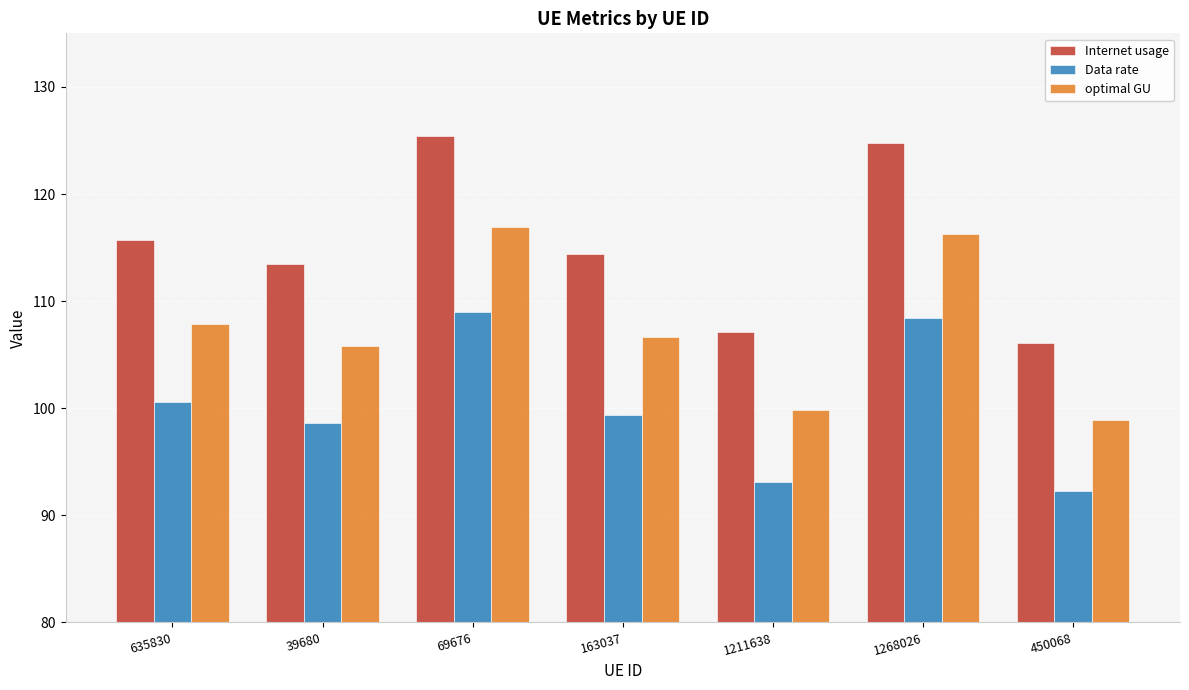

How many data points in Data rate are less than 99?

3